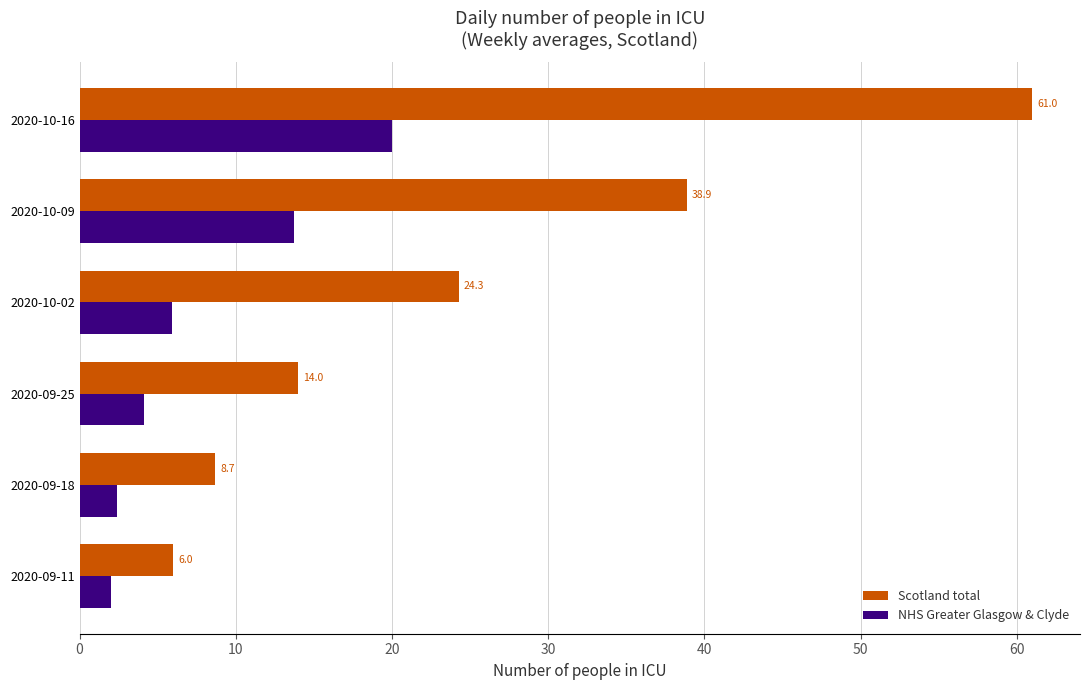

Rank the series by their maximum value, from lowest to highest.

NHS Greater Glasgow & Clyde, Scotland total